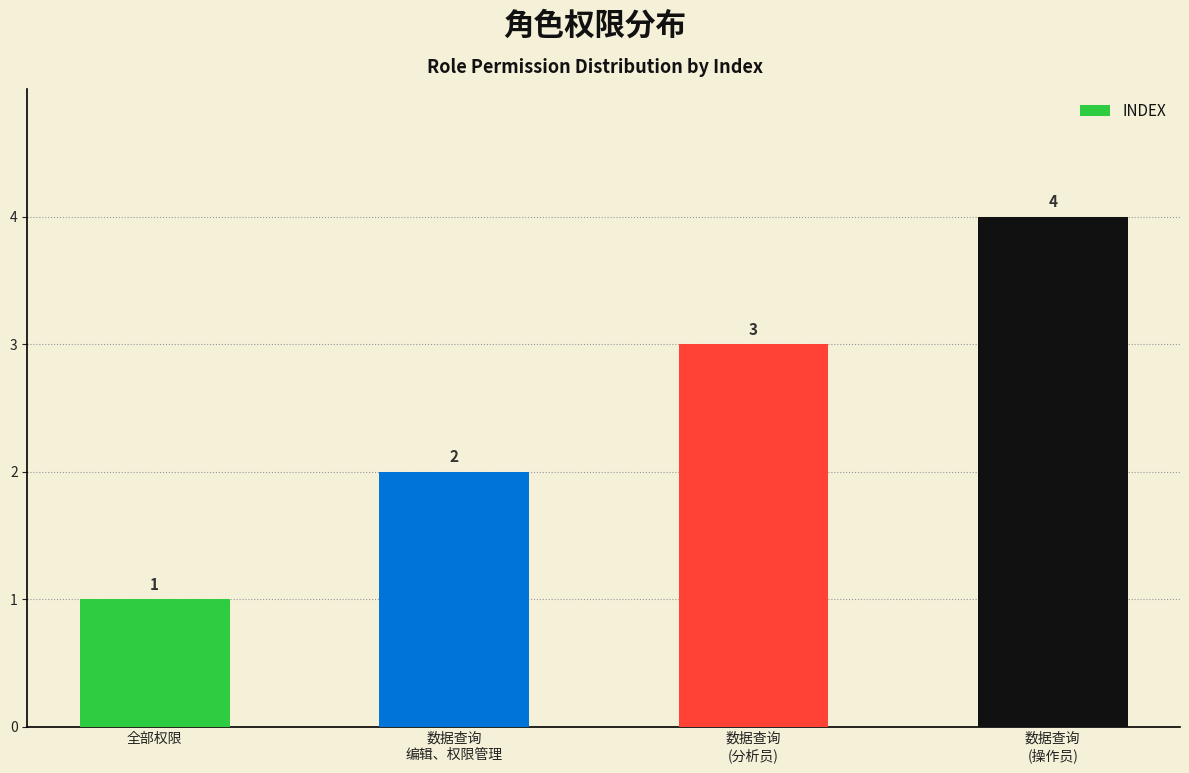

What is the label of the 3rd bar from the right?

数据查询
编辑、权限管理